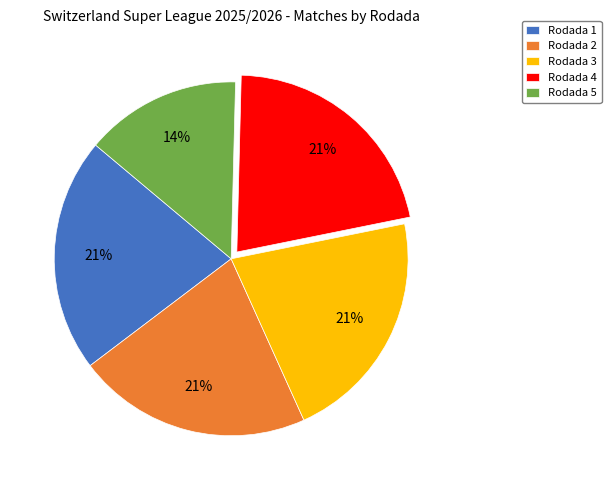

Is it true that Rodada 4 is 12% of the pie?

False